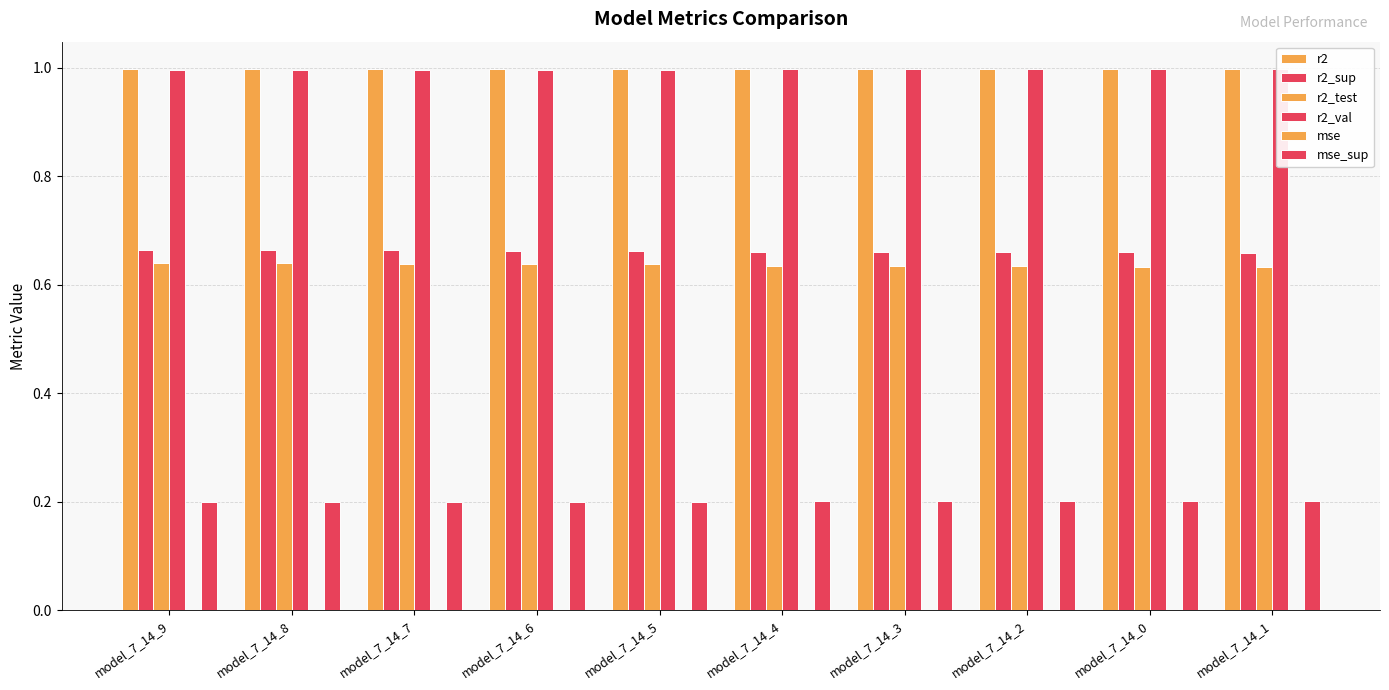

The r2 series shows 1.5 at model_7_14_7. True or false?

False